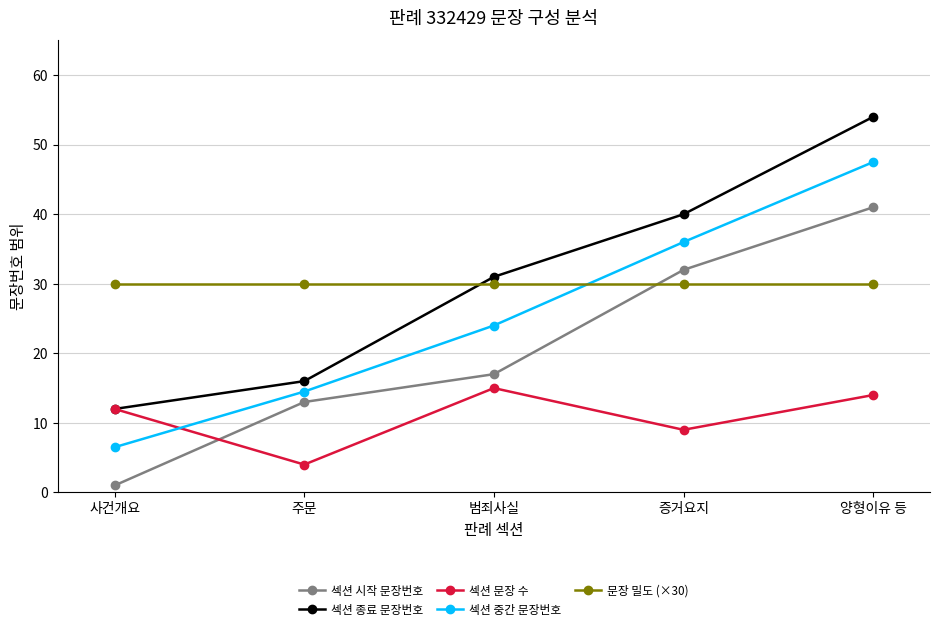

What is the maximum value shown in the chart?

54.0